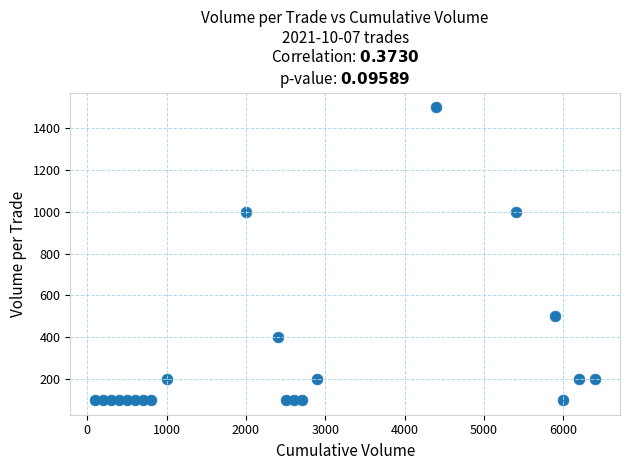

What is the range of Y values (max minus min)?

1400